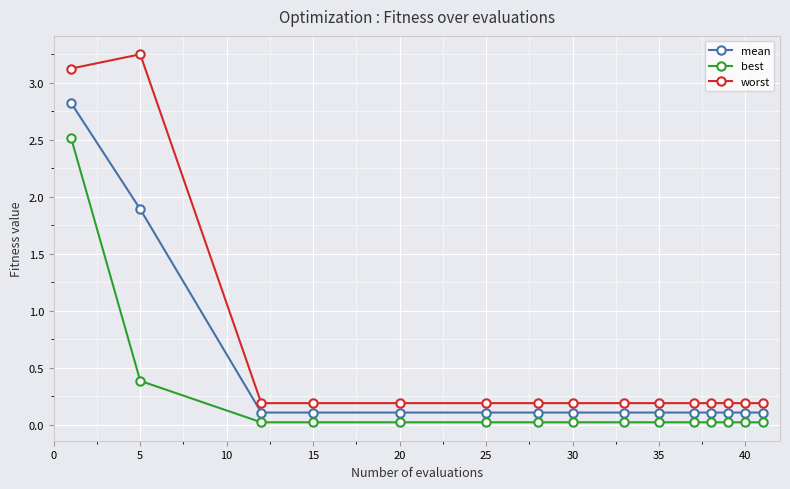

List the series in order of their peak value, lowest first.

best, mean, worst